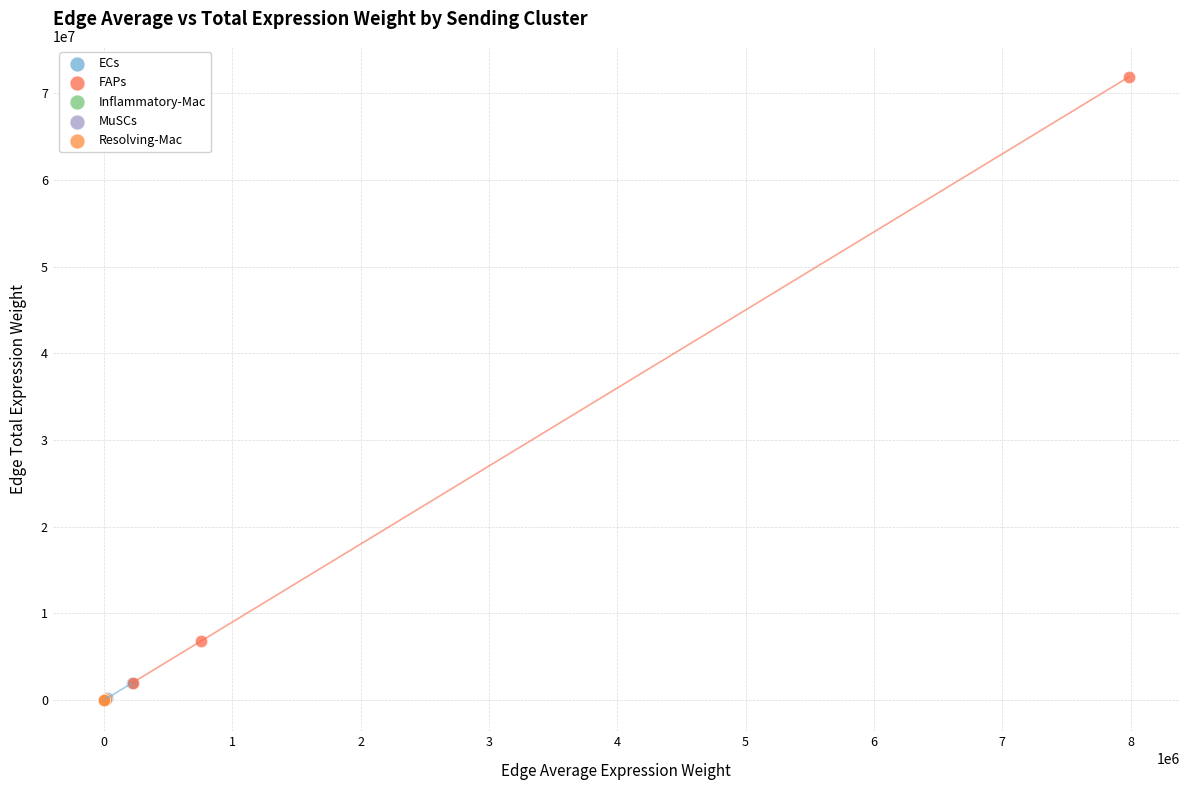

Which series has the largest Y range (max minus min)?

FAPs